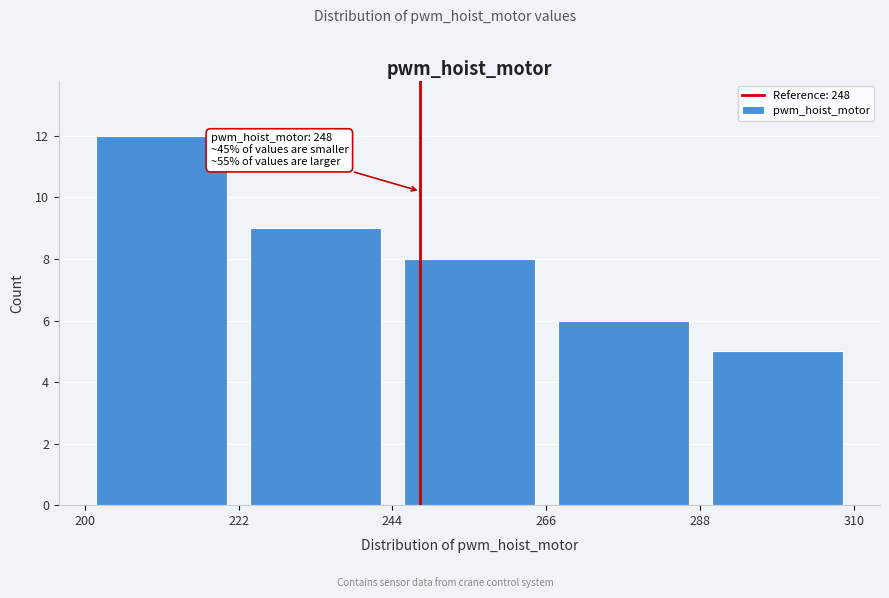

Which range on the x-axis has the tallest bar?

200 to 222